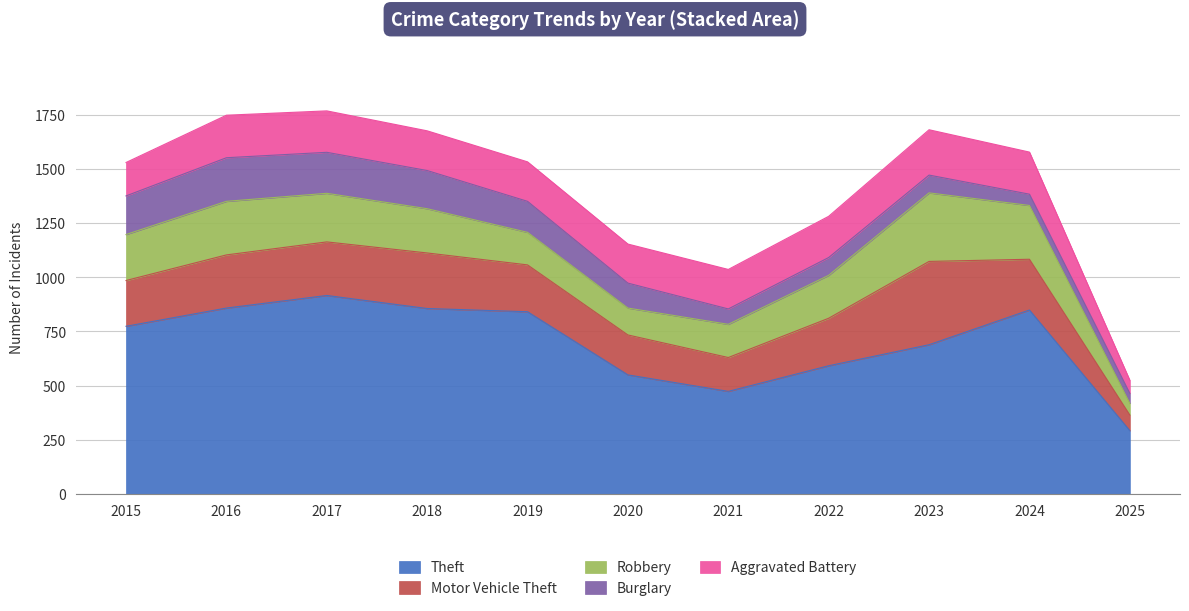

At which label is Theft closest to 604?

2022